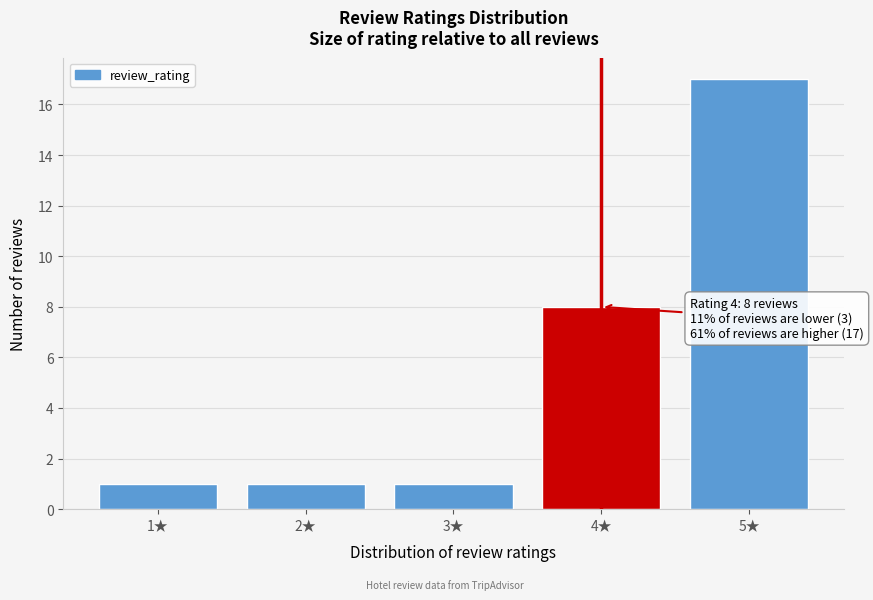

Reading left to right, what are all the values shown in this chart?

1	1	1	8	17